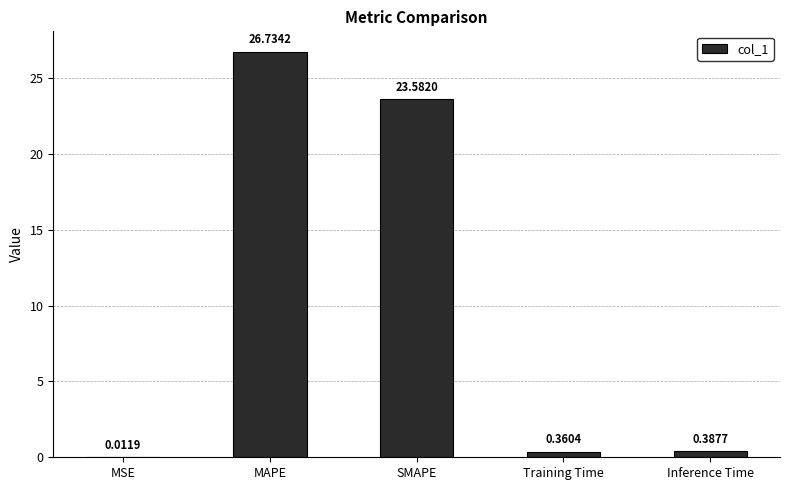

At which label is the value closest to 13?

SMAPE